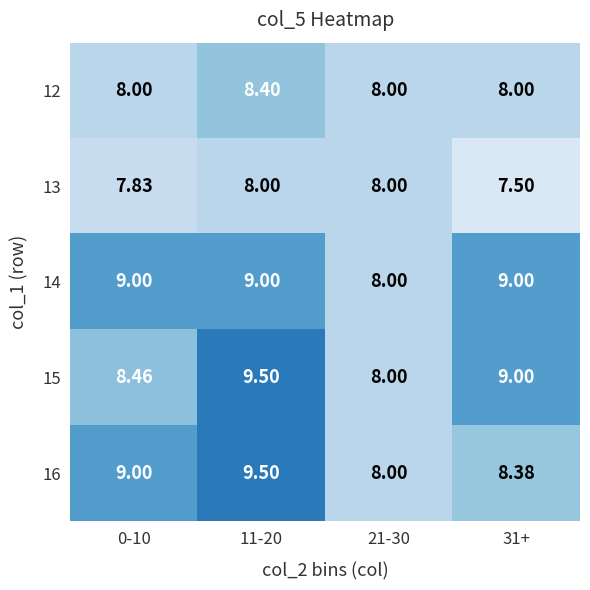

Is the value of 16 at 11-20 greater than the value of 13 at 0-10?

Yes